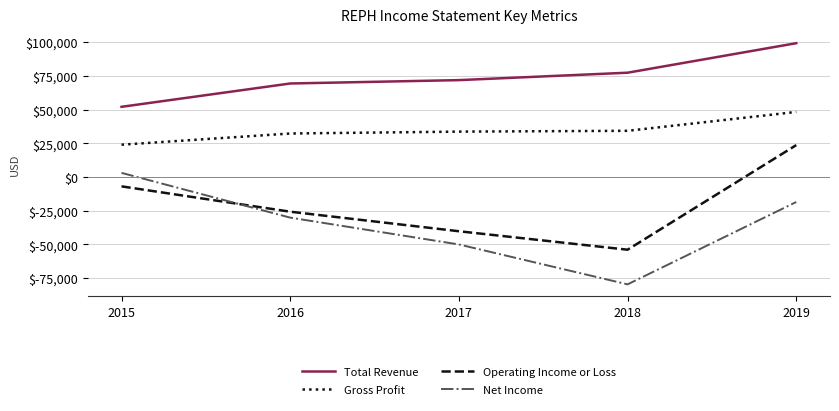

At 2019, list the series in order from smallest to largest.

Net Income, Operating Income or Loss, Gross Profit, Total Revenue